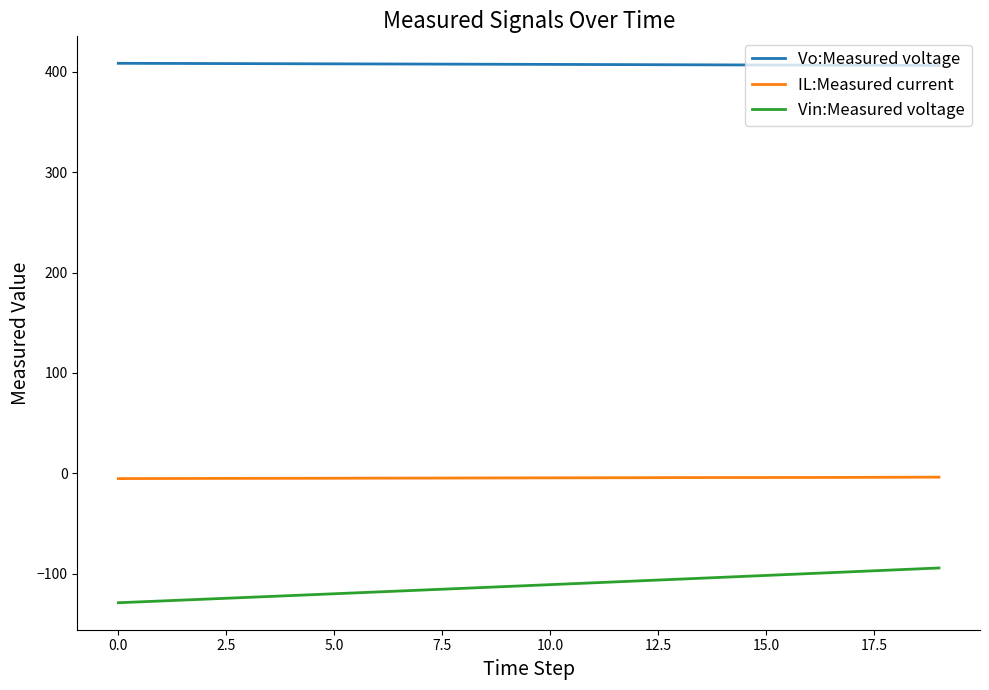

True or false: Vin:Measured voltage and Vo:Measured voltage intersect in this chart.

False